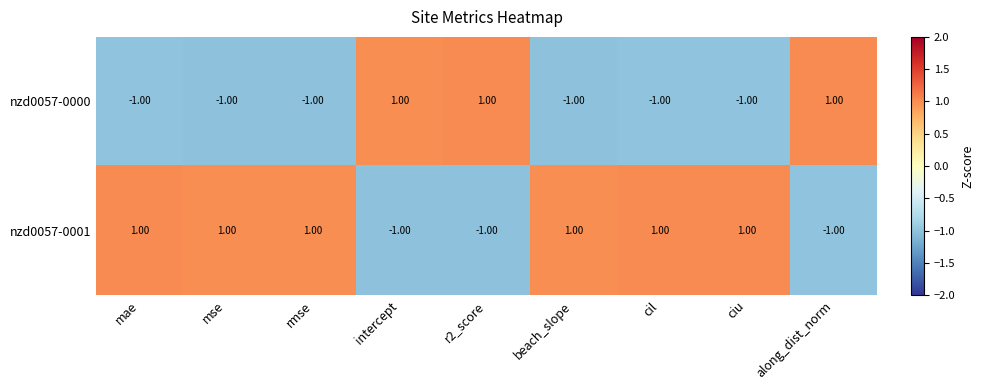

What is the sum of all nzd0057-0001 values?

3